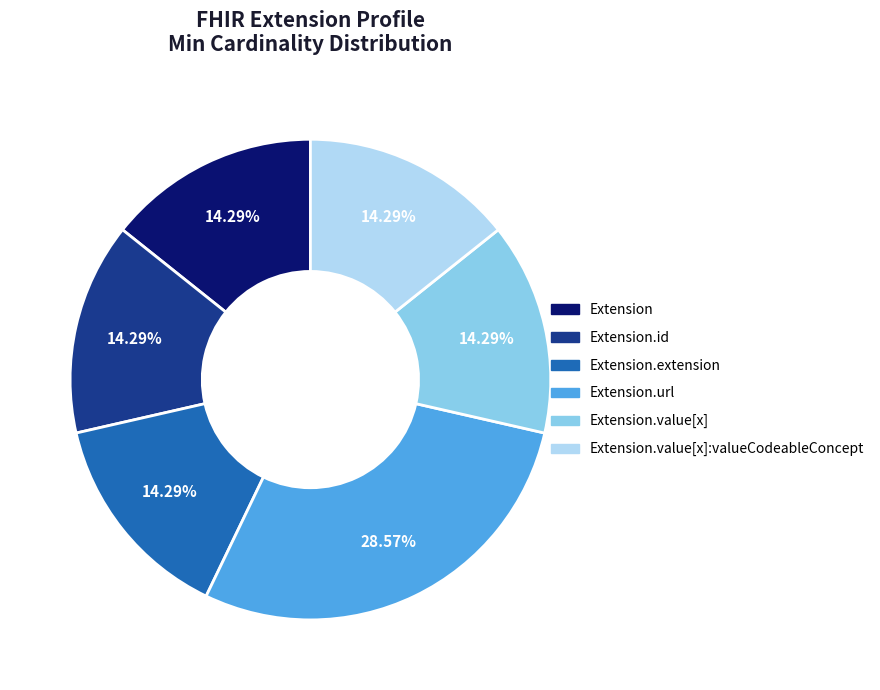

How many slices are in this pie chart?

6